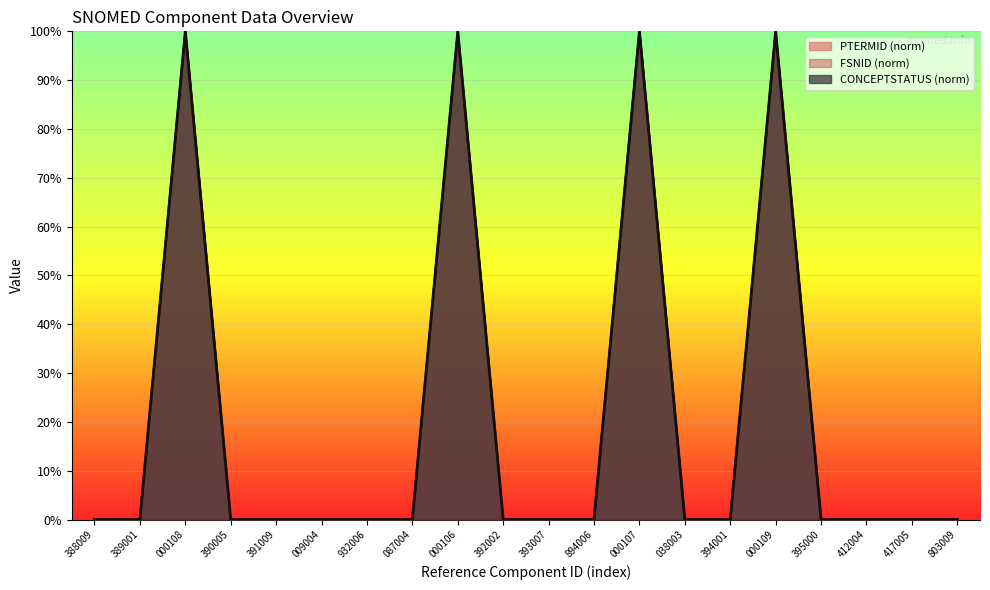

What is the total value across all series at 000107?

300.0